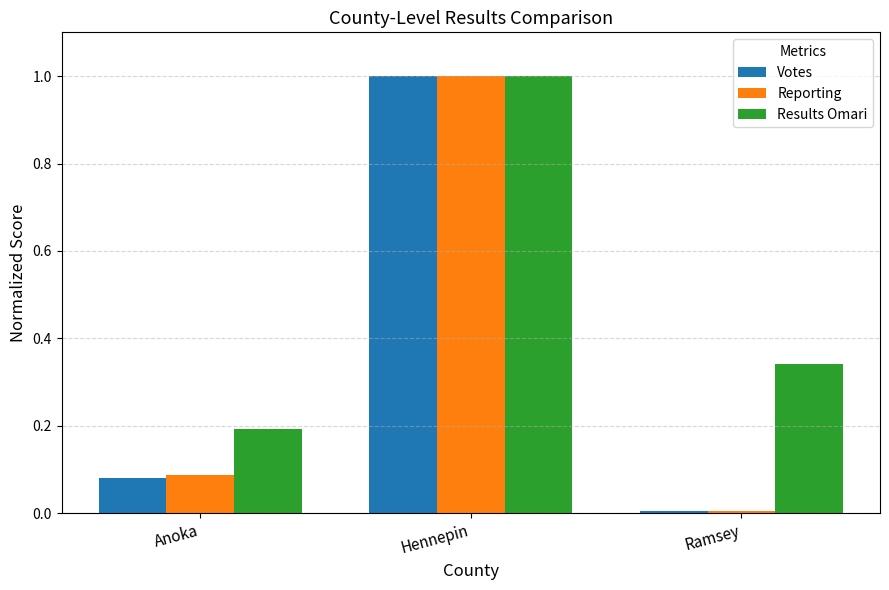

Rank the categories by Votes value from highest to lowest.

Hennepin, Anoka, Ramsey